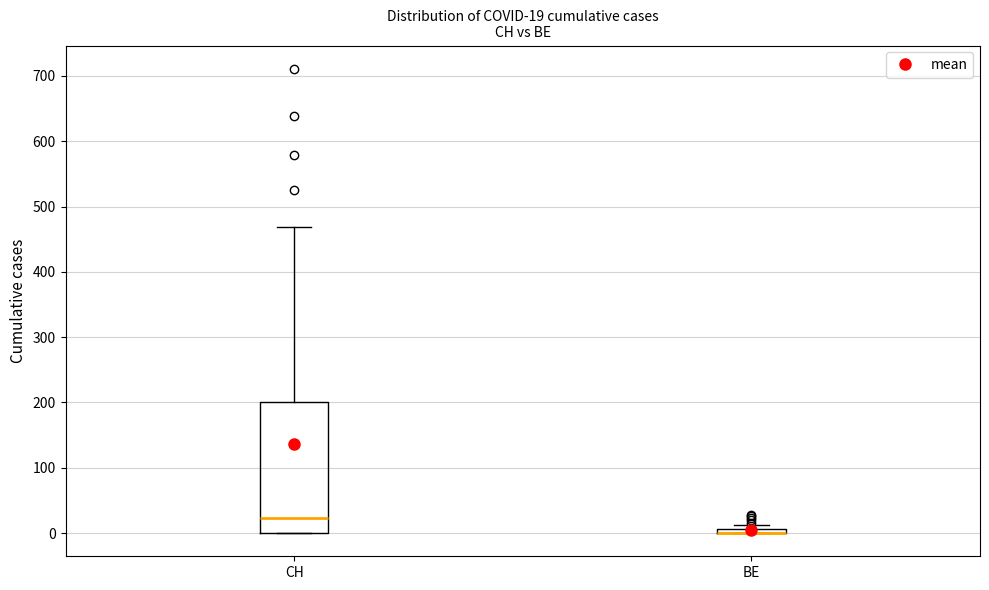

Comparing the boxes themselves (not the whiskers), which one is the tallest?

CH